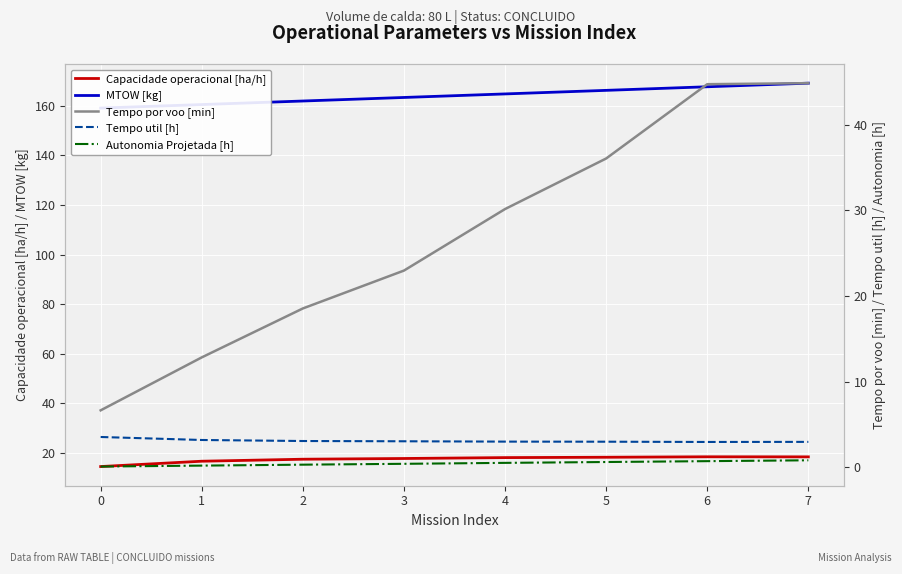

How many values in the Tempo util [h] series are below 3?

2